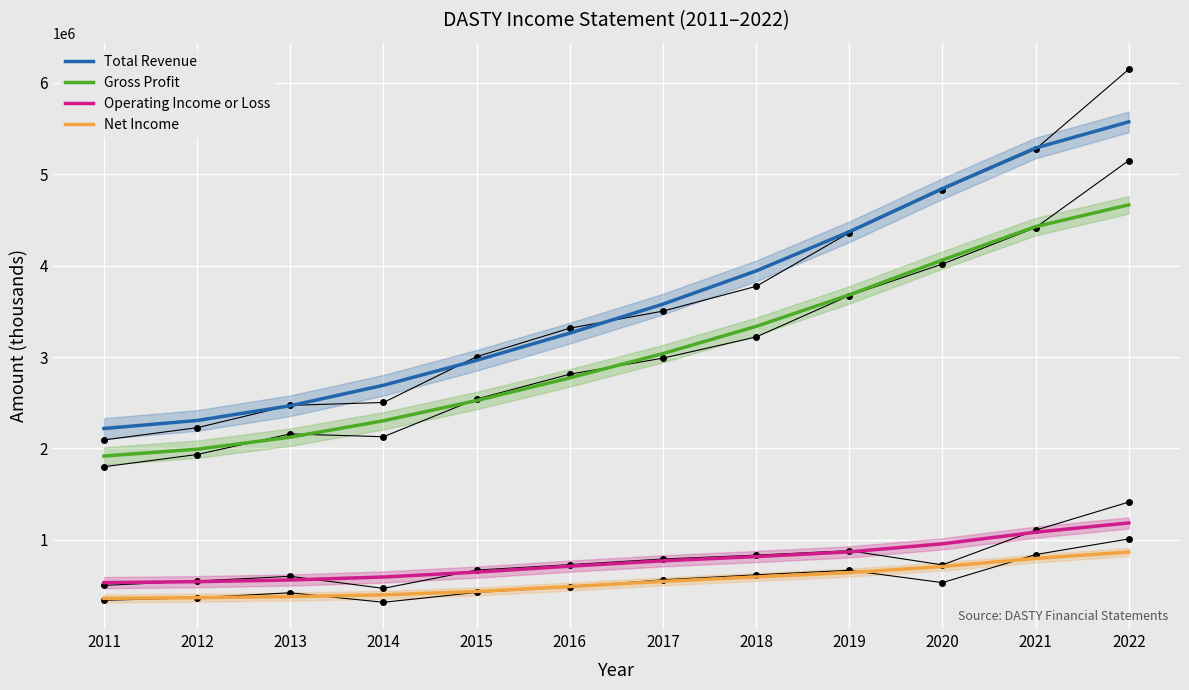

What is the highest value of the Operating Income or Loss series?

1185674.1